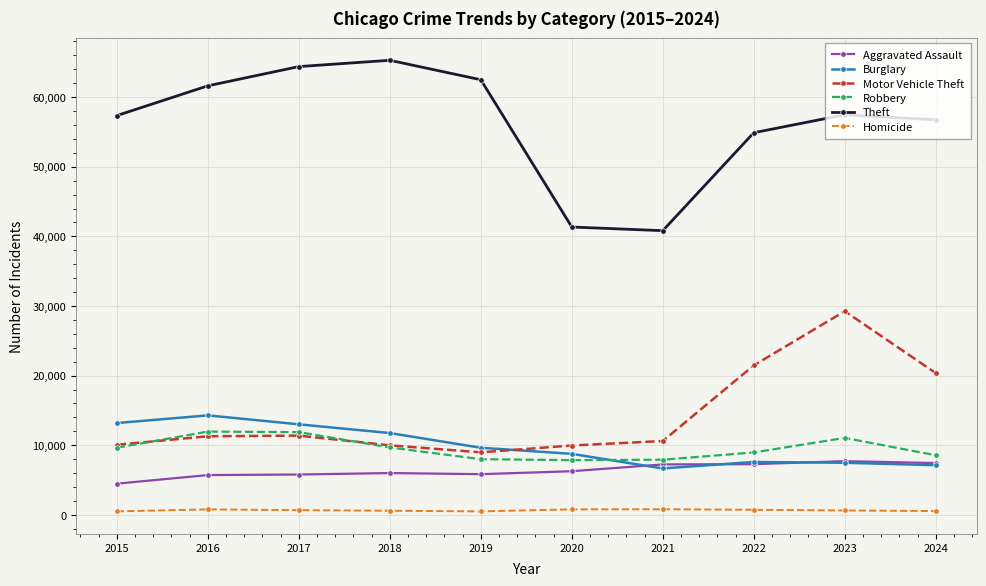

True or false: Homicide has more than 0 interior local peaks.

True